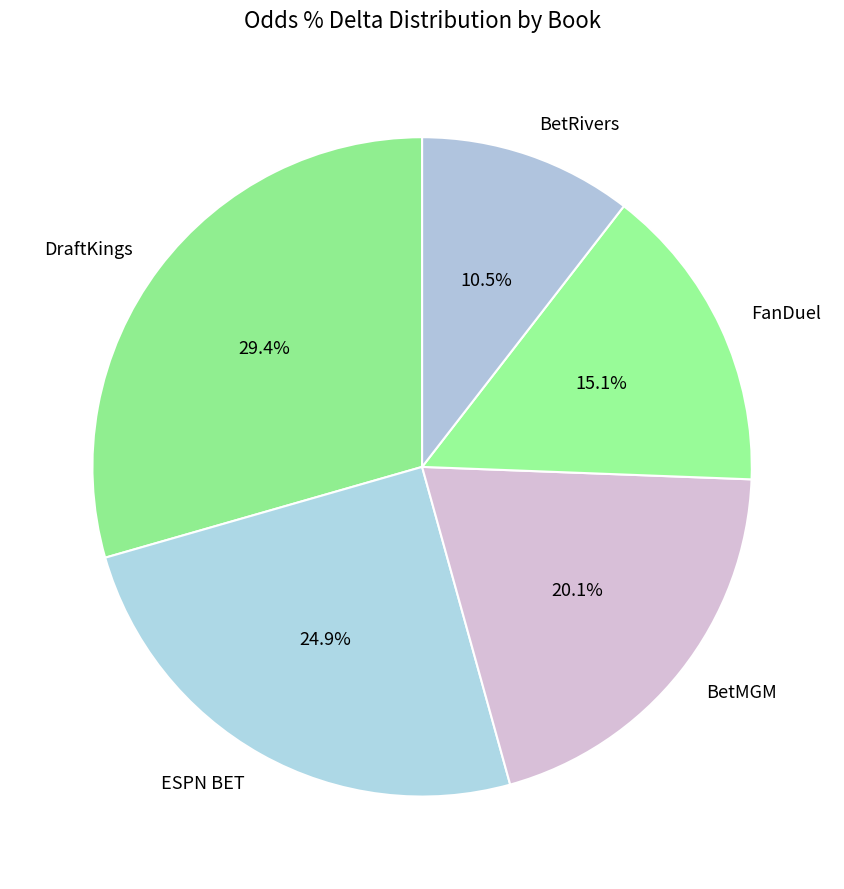

To the nearest percent, what is the difference between the largest and smallest slice percentages?

19%